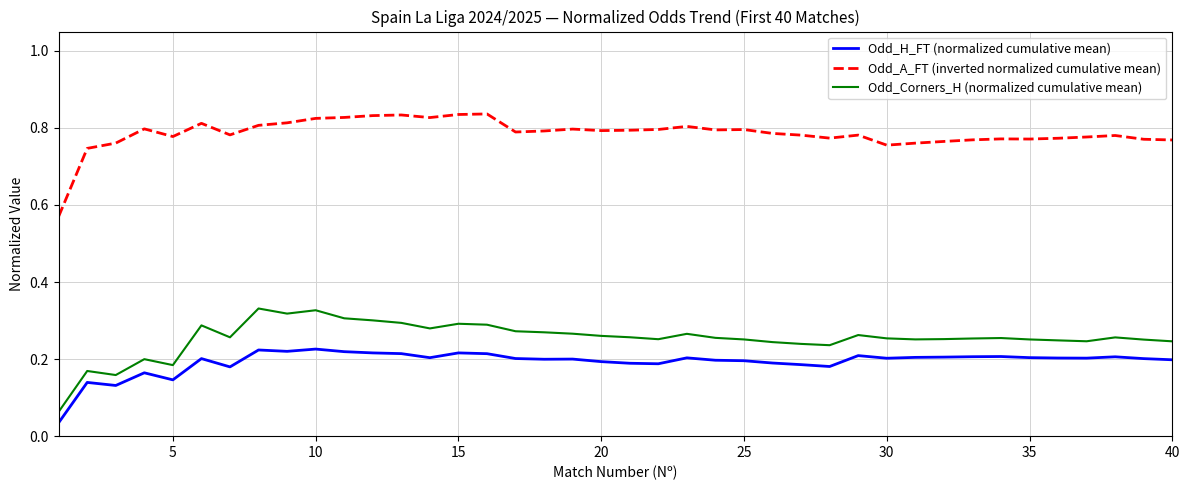

True or false: Odd_A_FT (inverted normalized cumulative mean) and Odd_Corners_H (normalized cumulative mean) cross at least once.

False